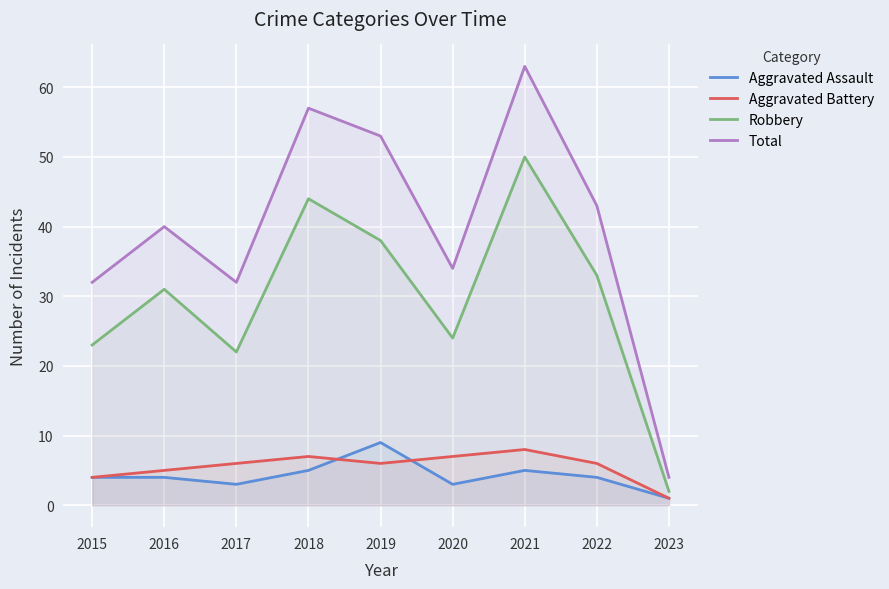

Where does the Aggravated Battery series first go above 6?

2018